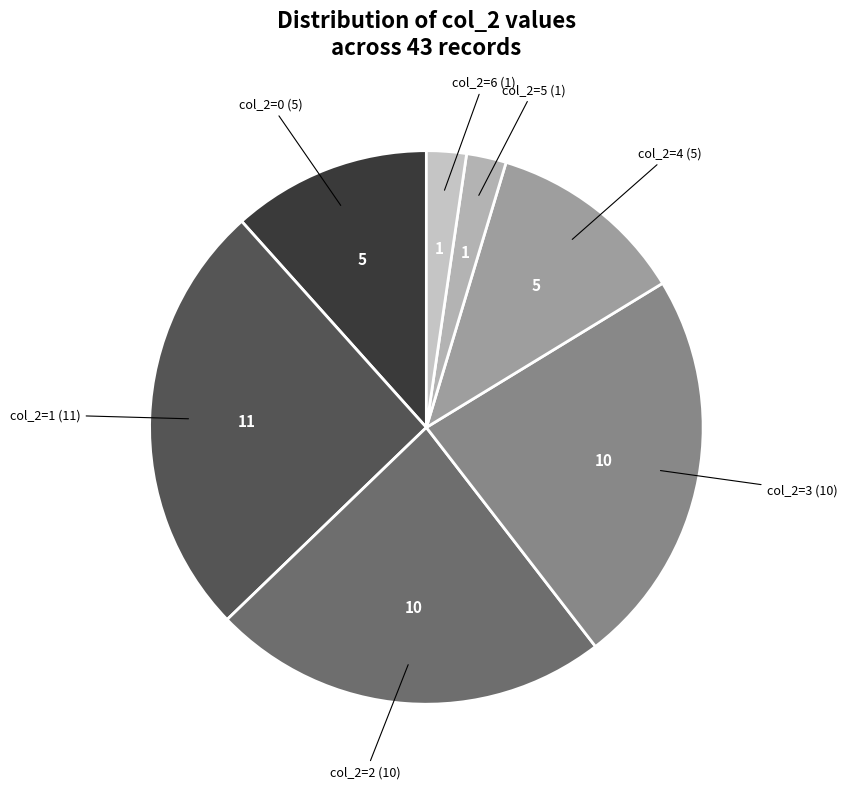

How many slices are in this pie chart?

7